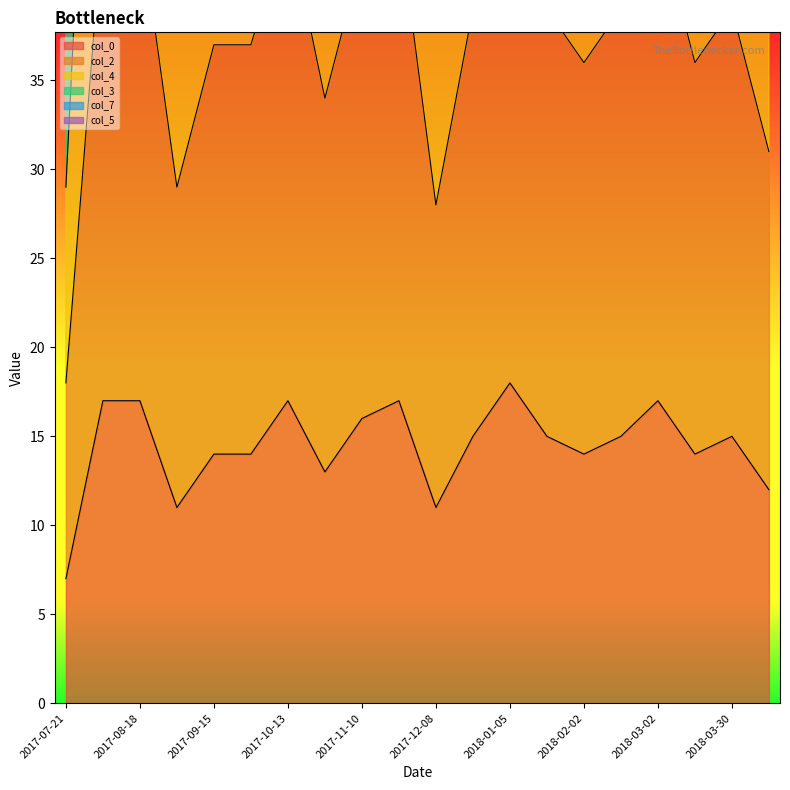

Is the value of col_2 at 2017-08-04 greater than the value of col_0 at 2017-12-08?

Yes